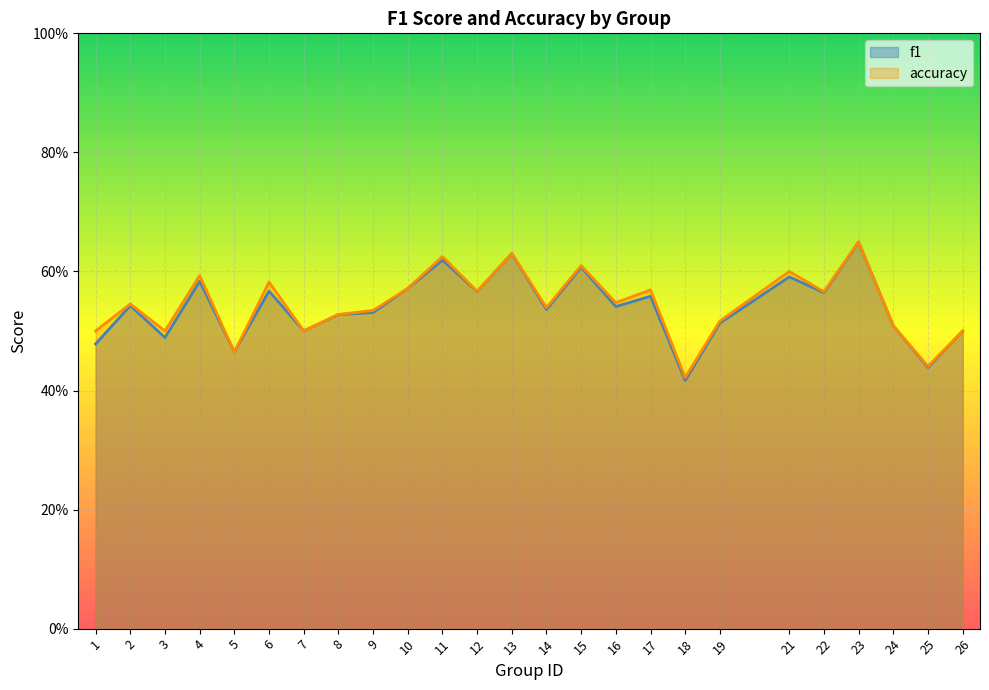

What is the highest value of the accuracy series?

0.7